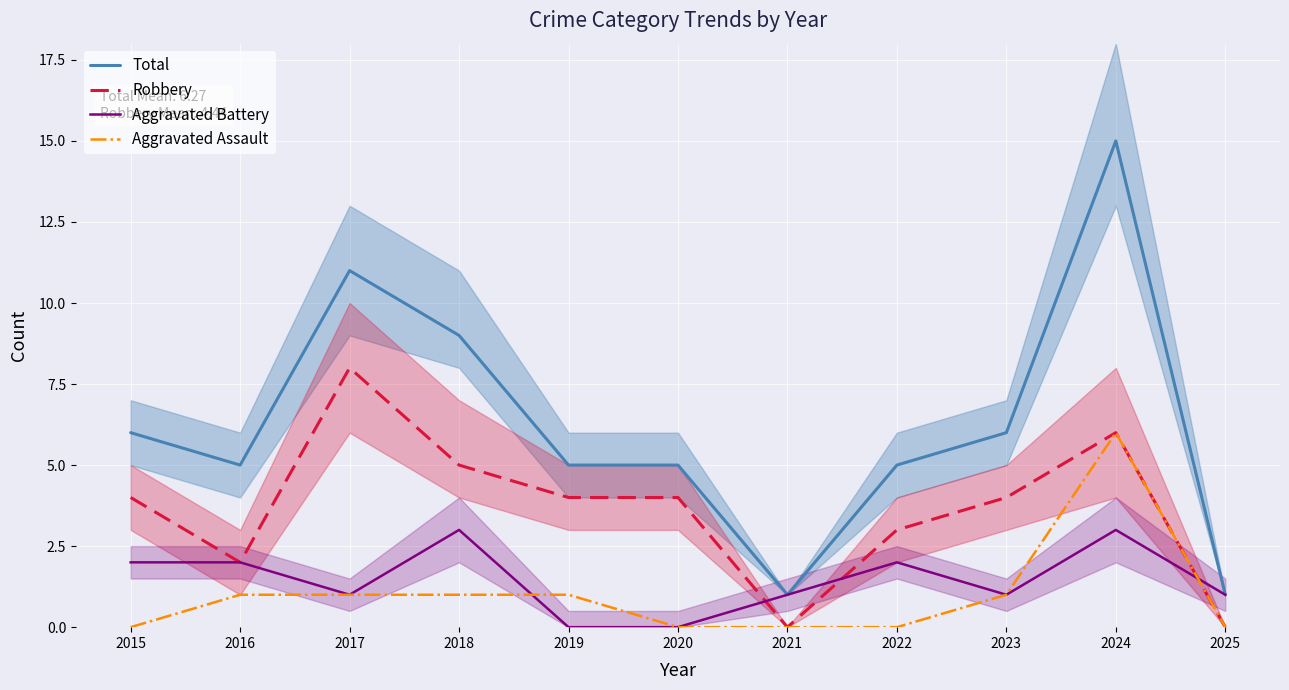

The Aggravated Battery series shows 2 at 2015. True or false?

True